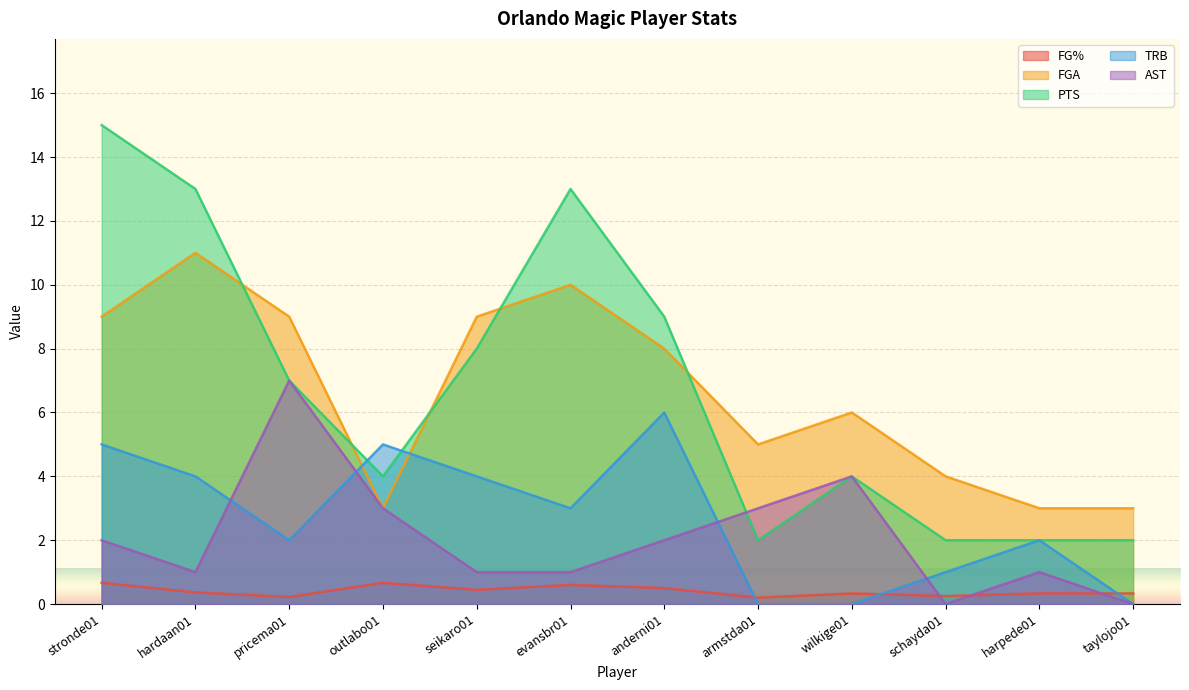

Reading right to left, what are all the values shown in this chart?

FG%: taylojo01=0.3	harpede01=0.3	schayda01=0.2	wilkige01=0.3	armstda01=0.2	anderni01=0.5	evansbr01=0.6	seikaro01=0.4	outlabo01=0.7	pricema01=0.2	hardaan01=0.4	stronde01=0.7
FGA: taylojo01=3.0	harpede01=3.0	schayda01=4.0	wilkige01=6.0	armstda01=5.0	anderni01=8.0	evansbr01=10.0	seikaro01=9.0	outlabo01=3.0	pricema01=9.0	hardaan01=11.0	stronde01=9.0
PTS: taylojo01=2.0	harpede01=2.0	schayda01=2.0	wilkige01=4.0	armstda01=2.0	anderni01=9.0	evansbr01=13.0	seikaro01=8.0	outlabo01=4.0	pricema01=7.0	hardaan01=13.0	stronde01=15.0
TRB: taylojo01=0.0	harpede01=2.0	schayda01=1.0	wilkige01=0.0	armstda01=0.0	anderni01=6.0	evansbr01=3.0	seikaro01=4.0	outlabo01=5.0	pricema01=2.0	hardaan01=4.0	stronde01=5.0
AST: taylojo01=0.0	harpede01=1.0	schayda01=0.0	wilkige01=4.0	armstda01=3.0	anderni01=2.0	evansbr01=1.0	seikaro01=1.0	outlabo01=3.0	pricema01=7.0	hardaan01=1.0	stronde01=2.0